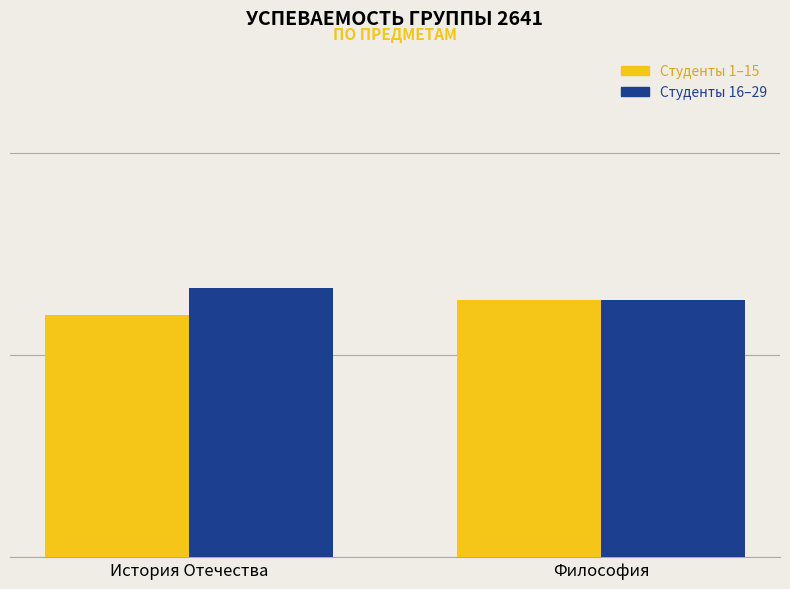

What are all the series names shown in the legend?

Студенты 1–15, Студенты 16–29